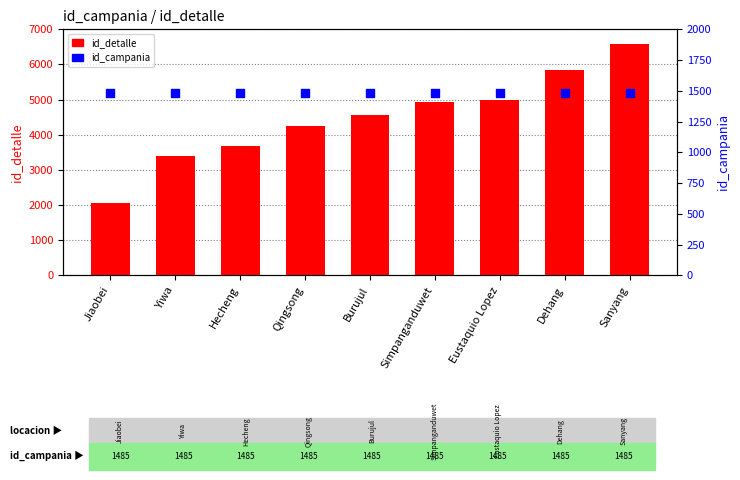

Which series has the widest spread of Y values?

id_detalle